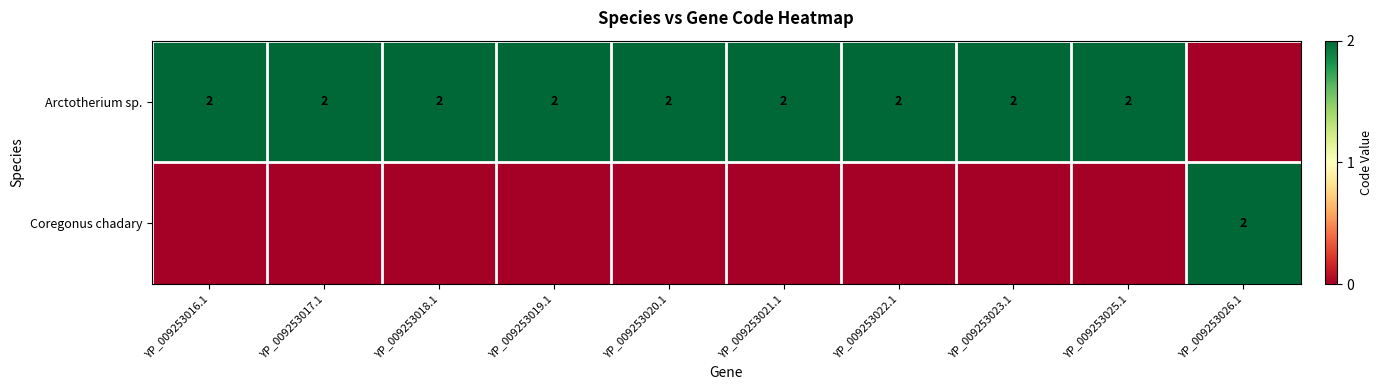

At which category is the sum across all series the highest?

YP_009253016.1